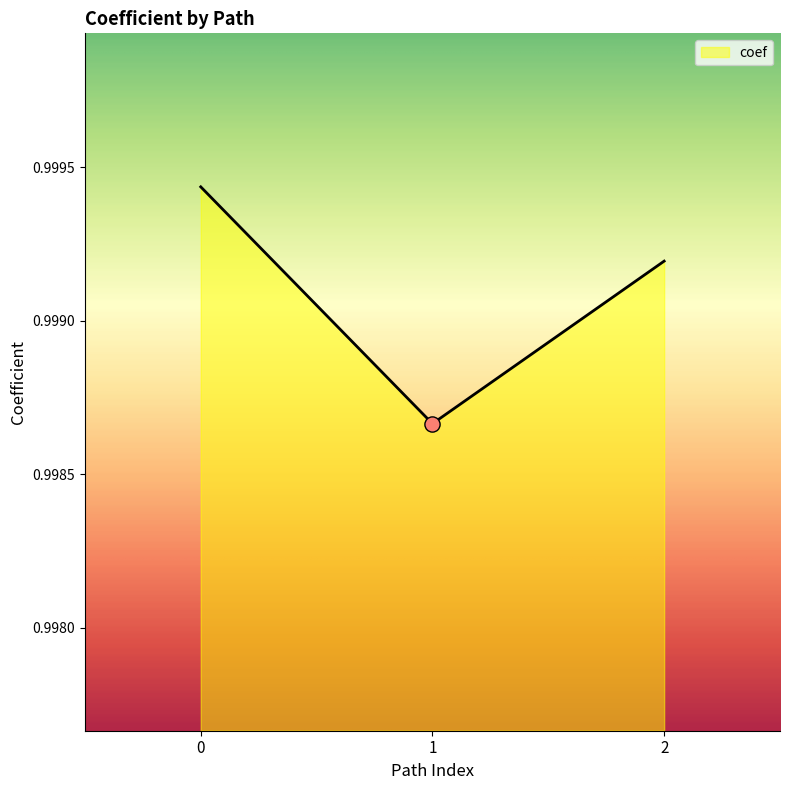

Which has a higher value, 1 or 2?

2